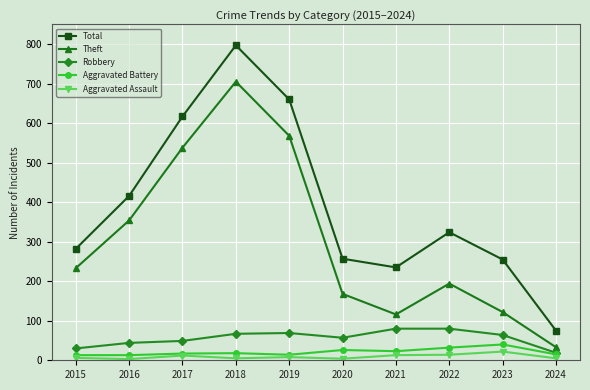

What are all the series names shown in the legend?

Total, Theft, Robbery, Aggravated Battery, Aggravated Assault